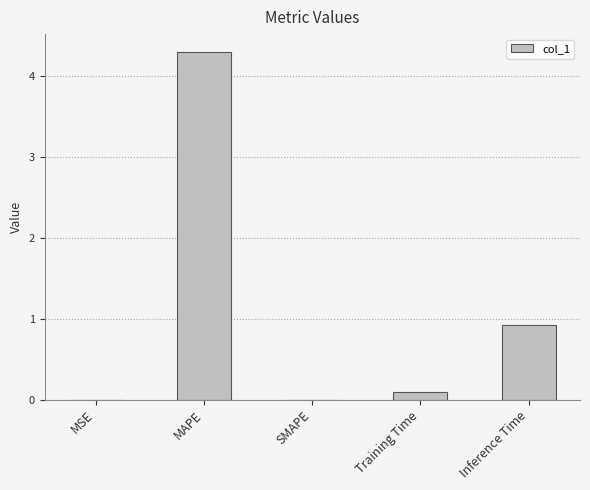

What is the sum of all values?

5.3